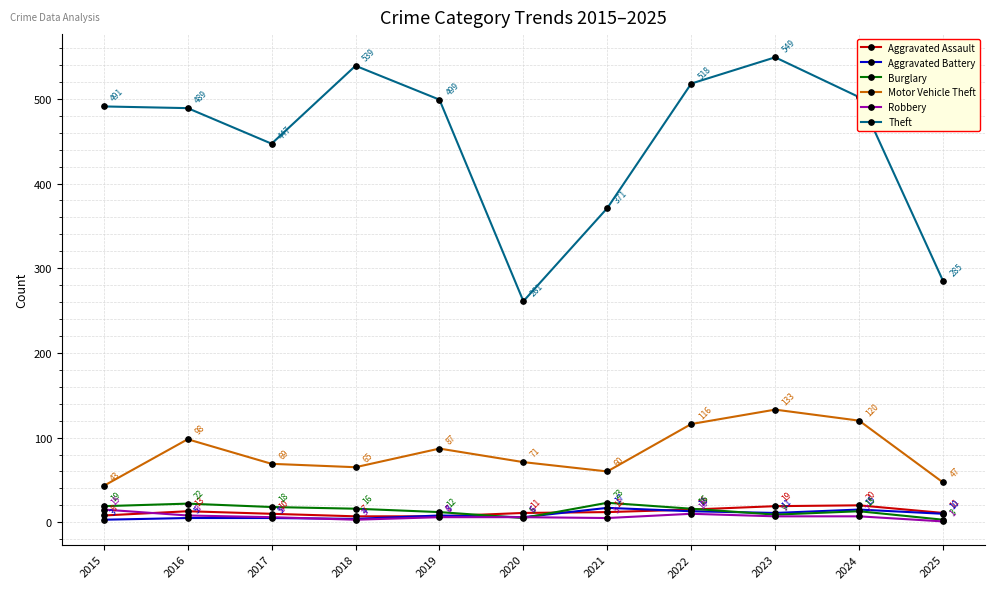

Does the chart display data point markers on the line(s)?

Yes